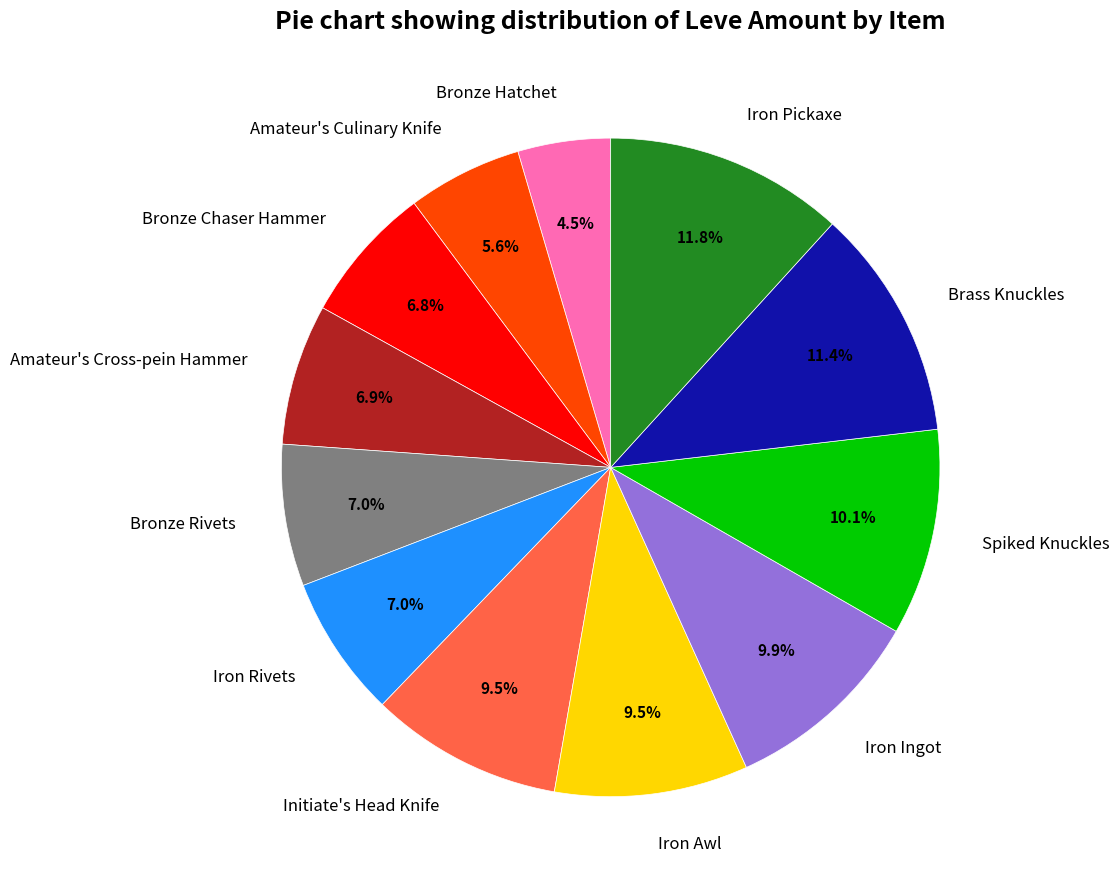

What percentage is the Brass Knuckles slice, to the nearest percent?

11%